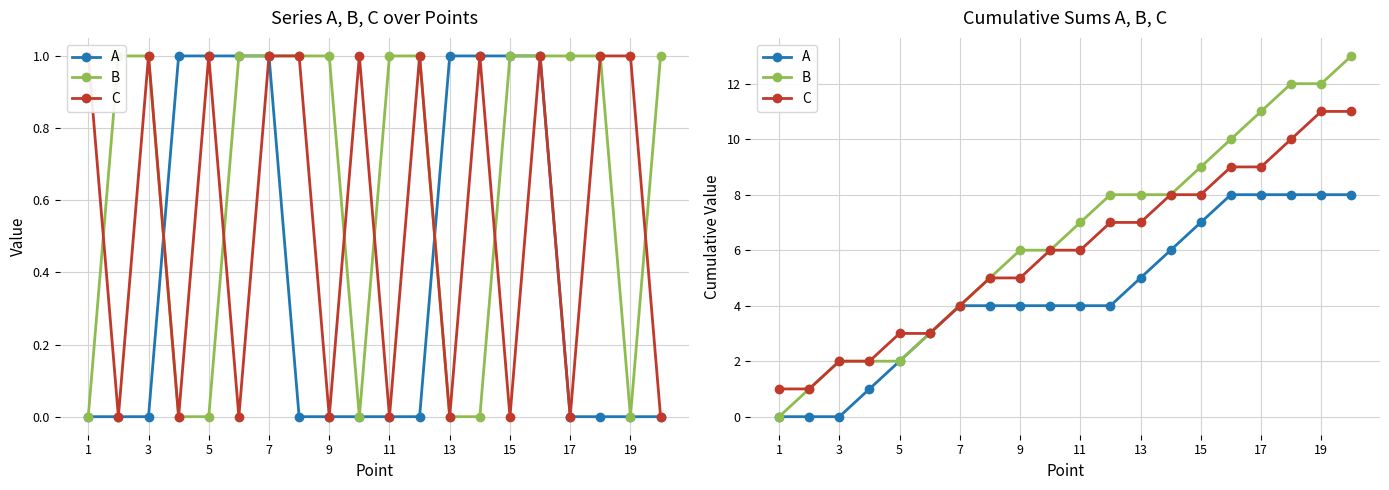

Where is B nearest to the value 6?

9